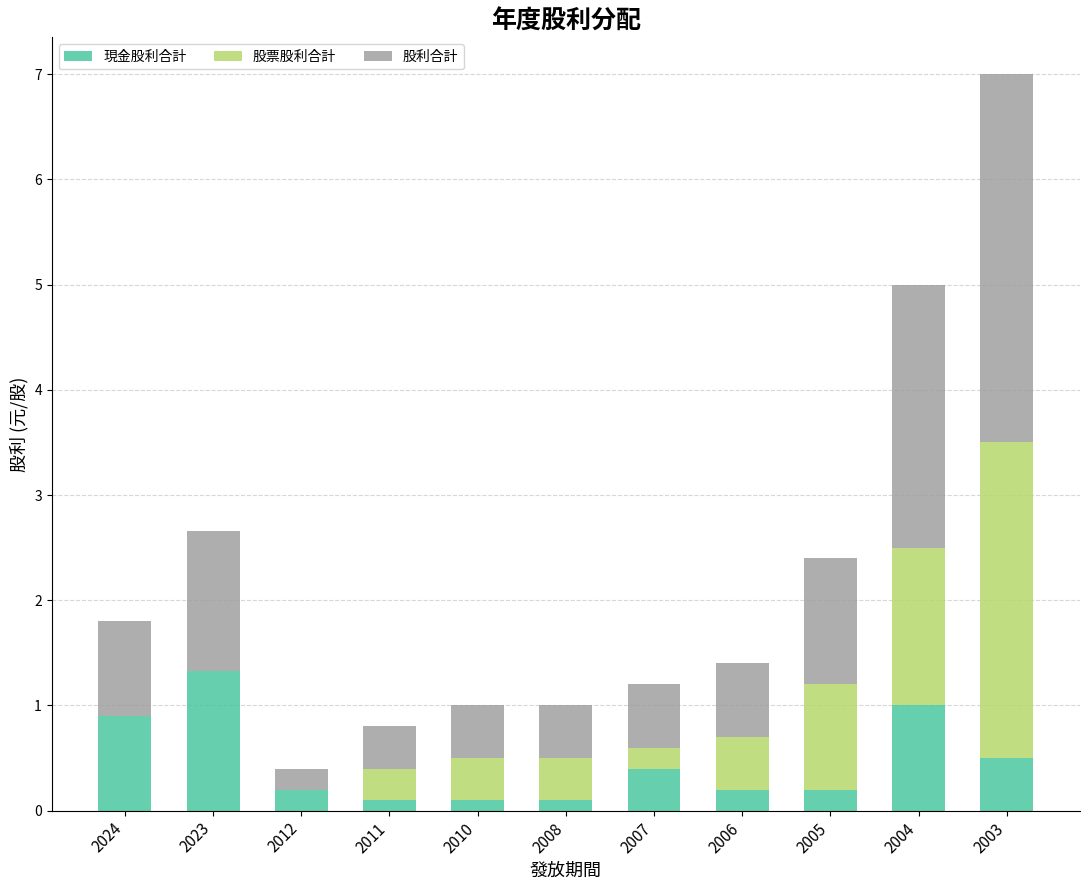

What is the total value across all series at 2006?

1.4